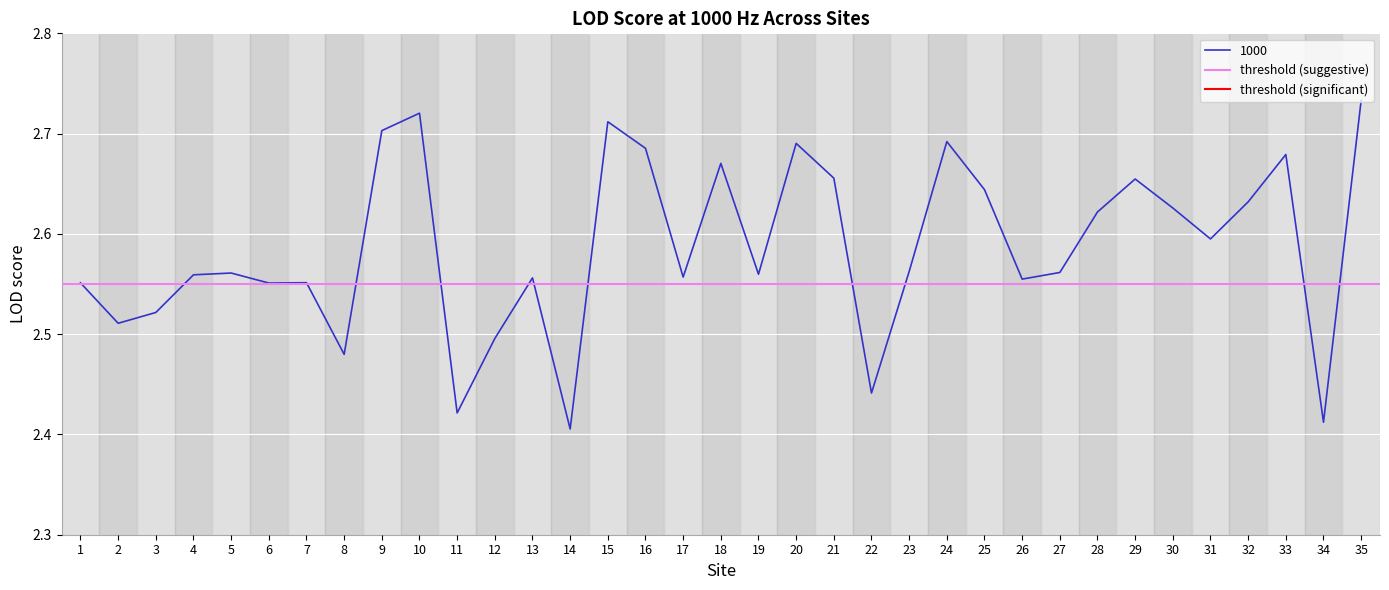

True or false: 1000 has a value of 1.0 at 22.

False